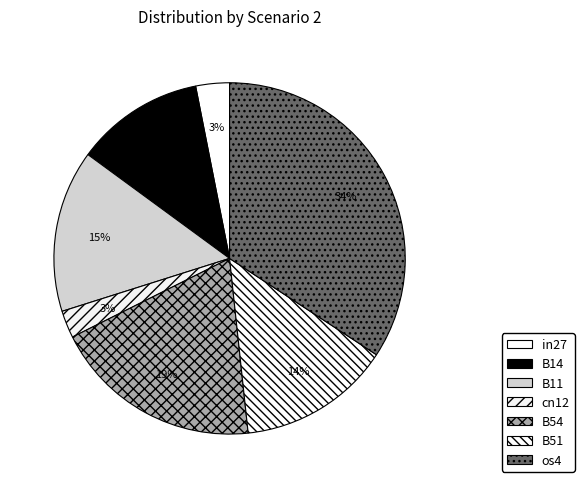

To the nearest percent, what portion does cn12 represent?

3%